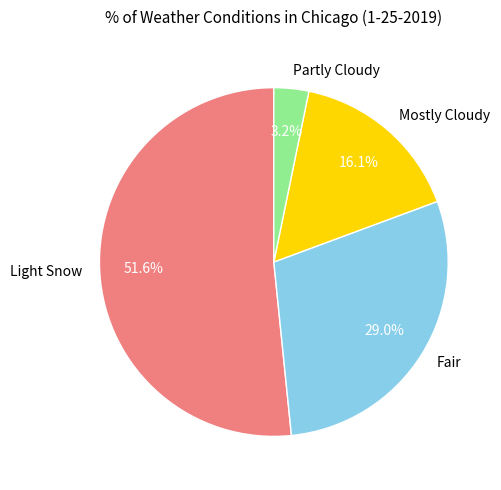

To the nearest percent, what percentage of the pie is Fair?

29%